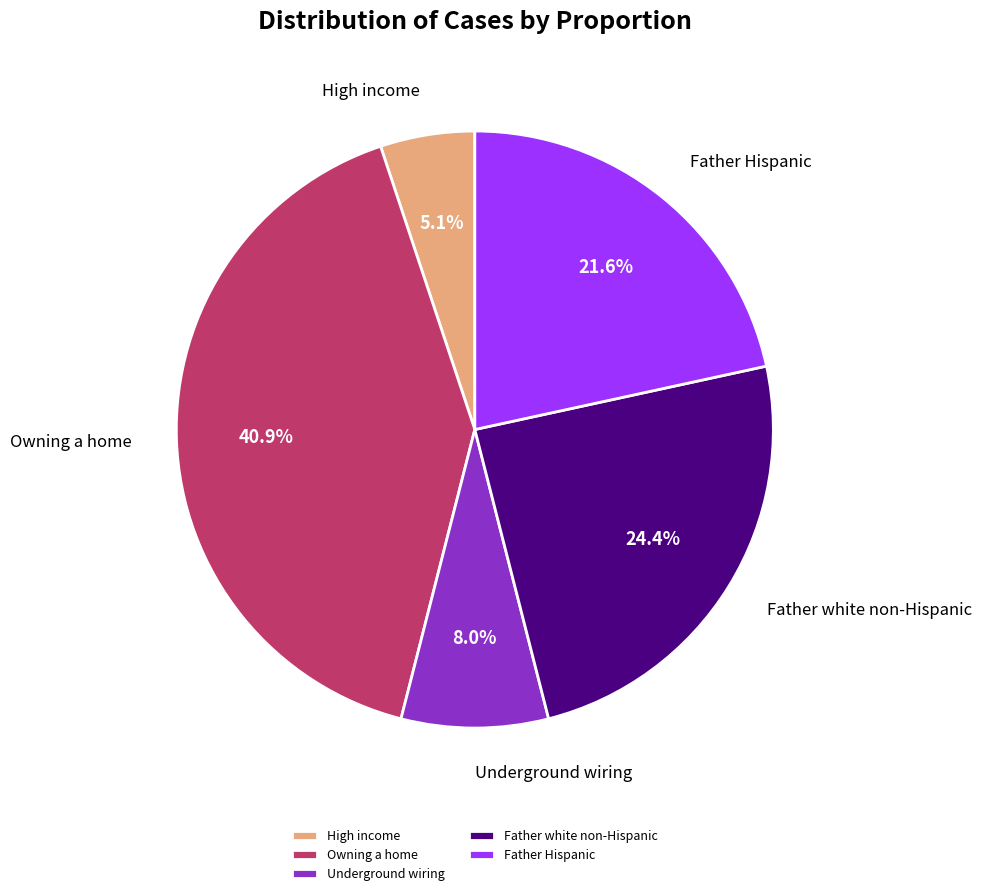

How many segments does this pie chart have?

5